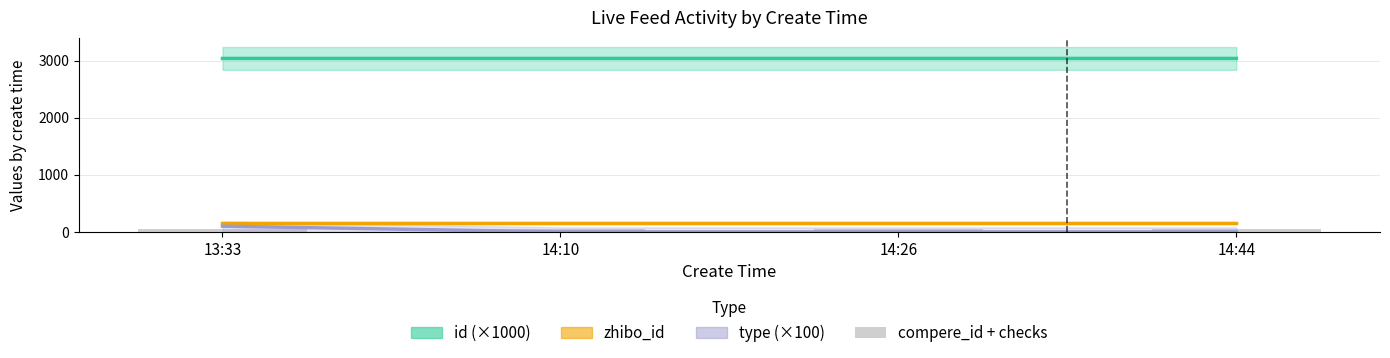

Reading right to left, extract all data points from this chart.

id (×1000): 14:44=3037.6	14:26=3037.7	14:10=3037.7	13:33=3037.7
zhibo_id: 14:44=152.0	14:26=152.0	14:10=152.0	13:33=152.0
type (×100): 14:44=0.0	14:26=0.0	14:10=0.0	13:33=100.0
compere_id + checks: 14:44=50.0	14:26=50.0	14:10=50.0	13:33=50.0